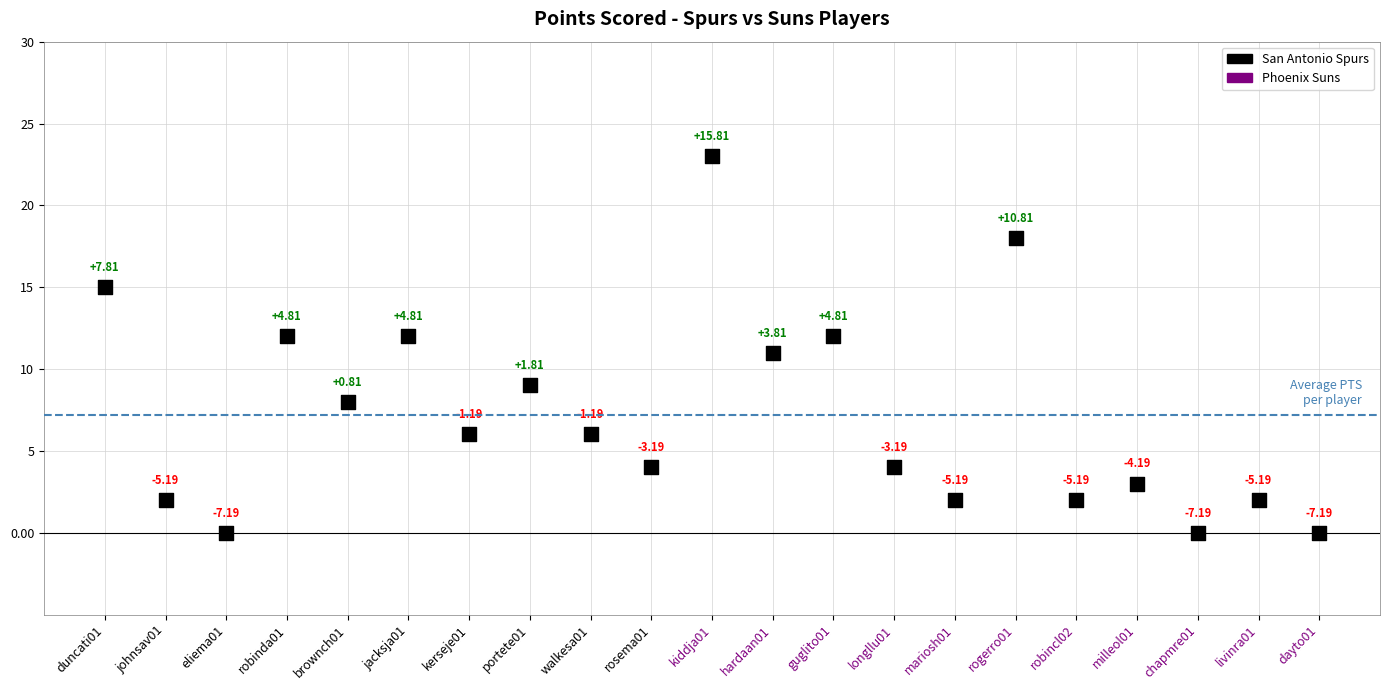

What is the range of Y values (max minus min)?

23